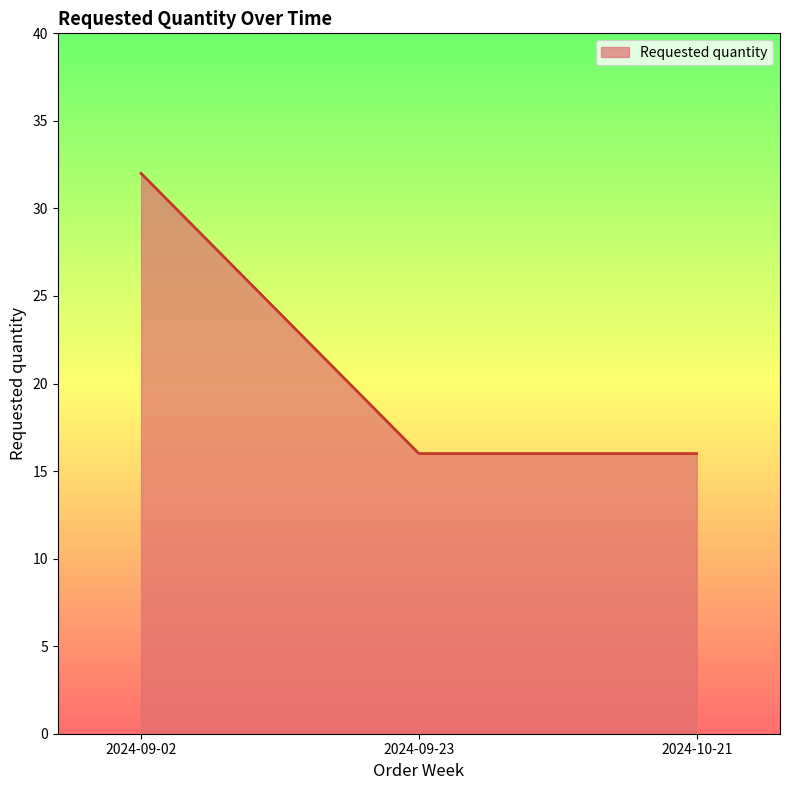

Count the values in the range 16 to 32.

3